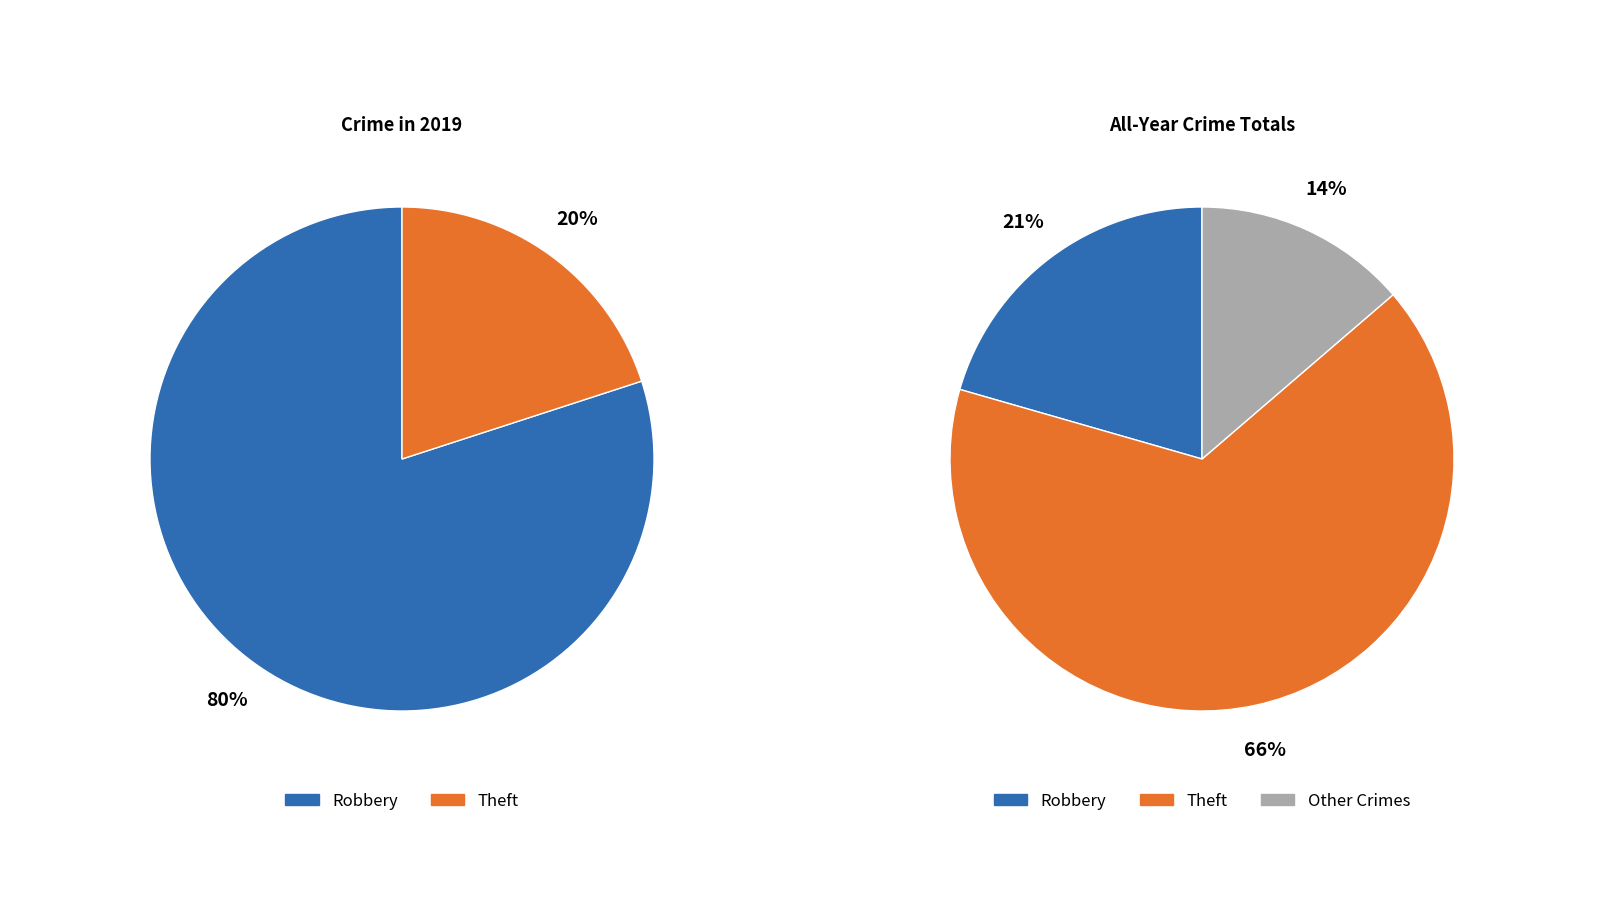

Count the number of slices in the pie.

5